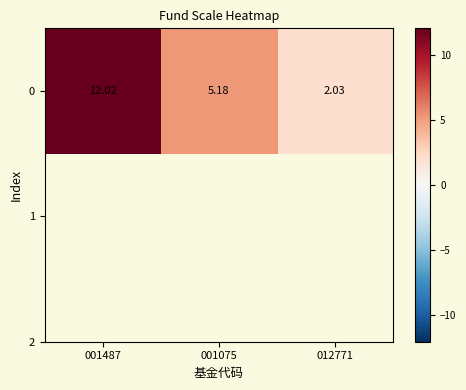

Reading right to left, what are all the values shown in this chart?

2.0	5.2	12.0